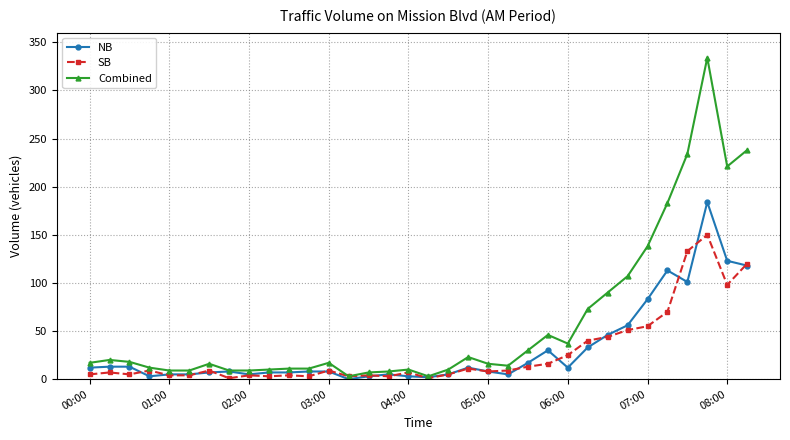

Which series has the widest spread of values?

Combined